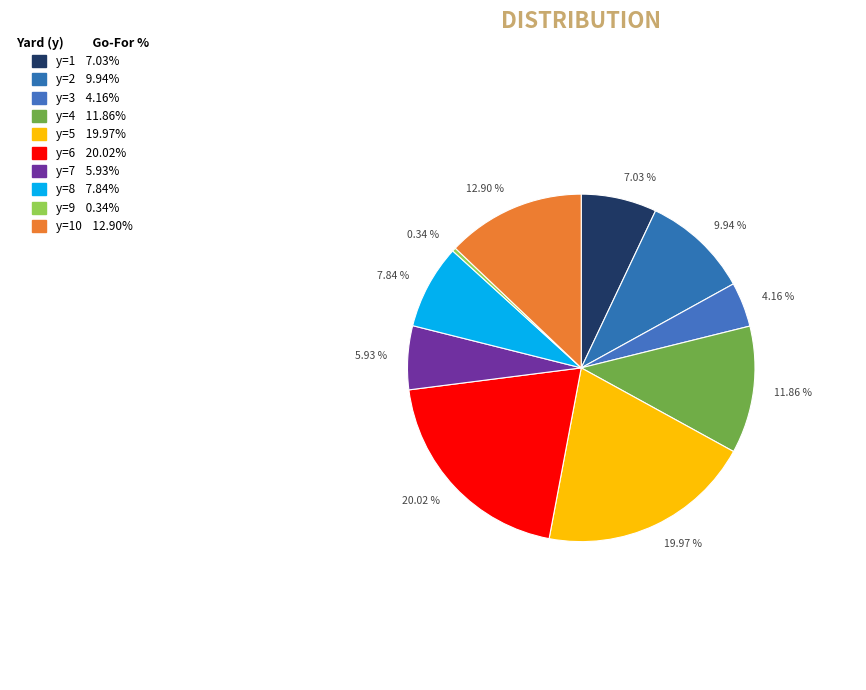

Combined, do 0.34 % and 12.90 % account for over 50%?

No